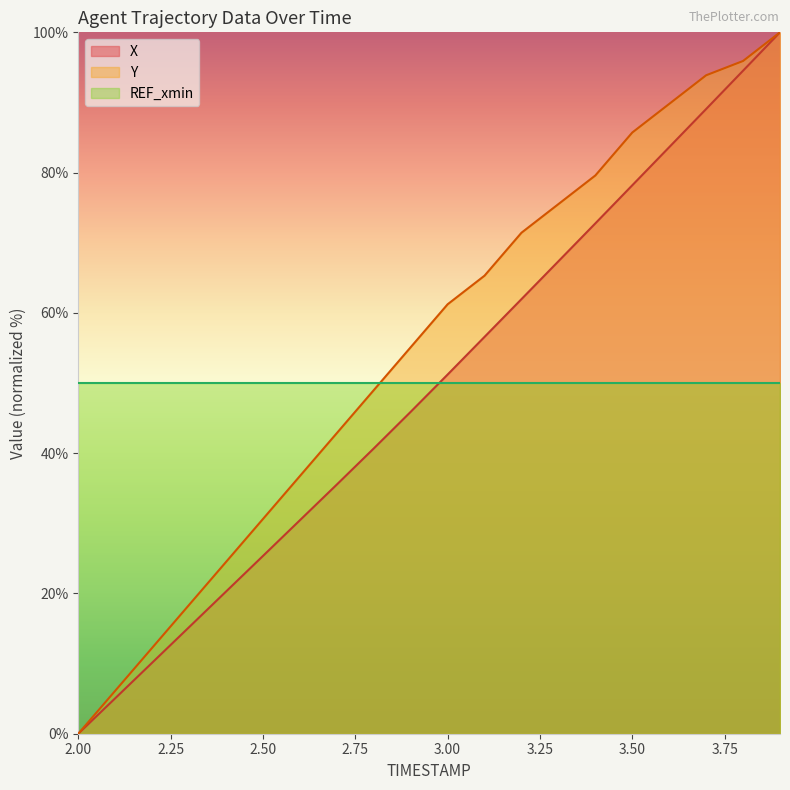

List the labels in order of Y value, largest first.

3.9, 3.8, 3.7, 3.6, 3.5, 3.4, 3.3, 3.2, 3.1, 3.0, 2.9, 2.8, 2.7, 2.6, 2.5, 2.4, 2.3, 2.2, 2.1, 2.0